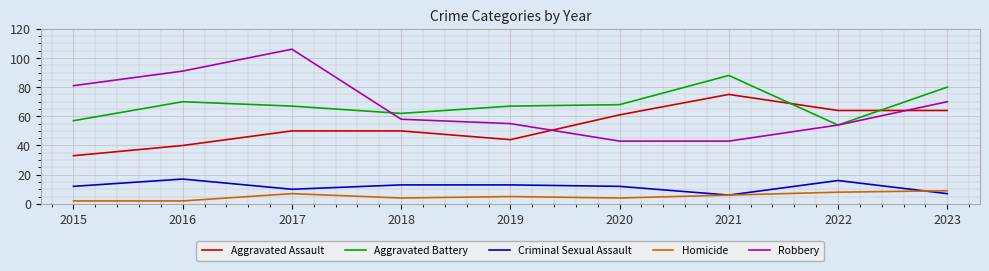

Is this an area chart (filled region under the line)?

No